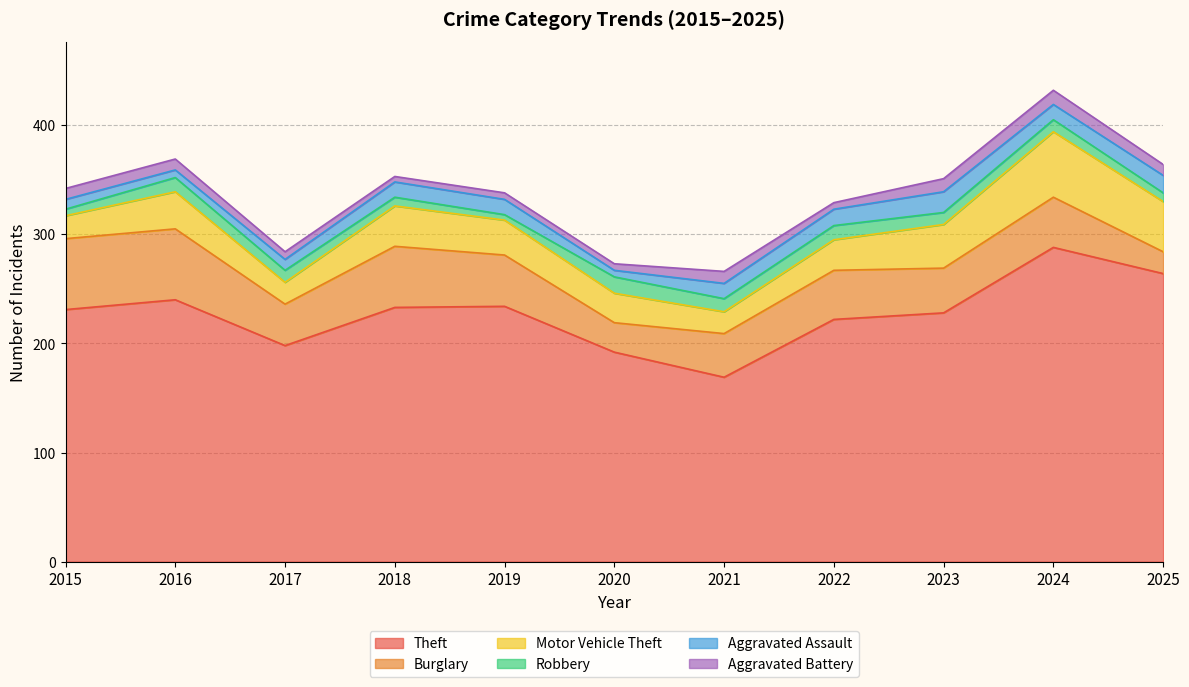

Where do Robbery and Aggravated Assault first cross each other?

2015 and 2016